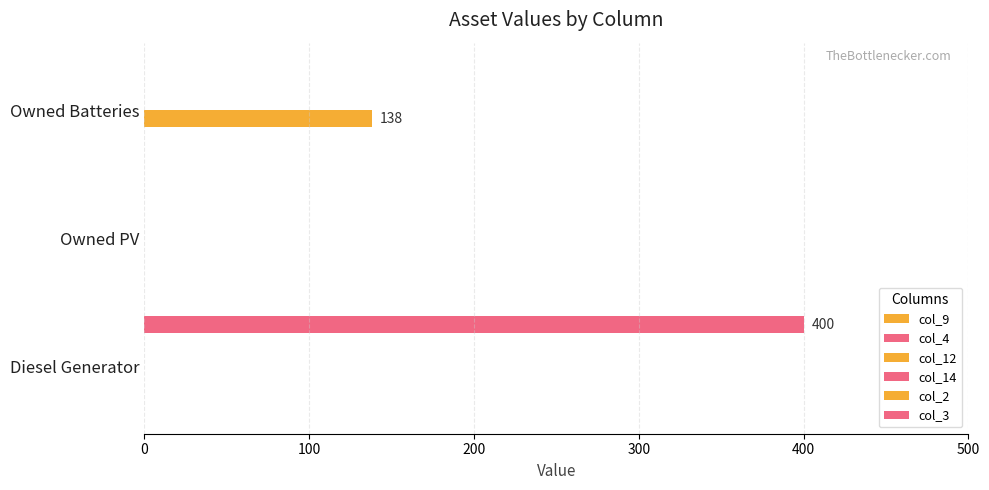

Which series has the largest range (max minus min)?

col_3